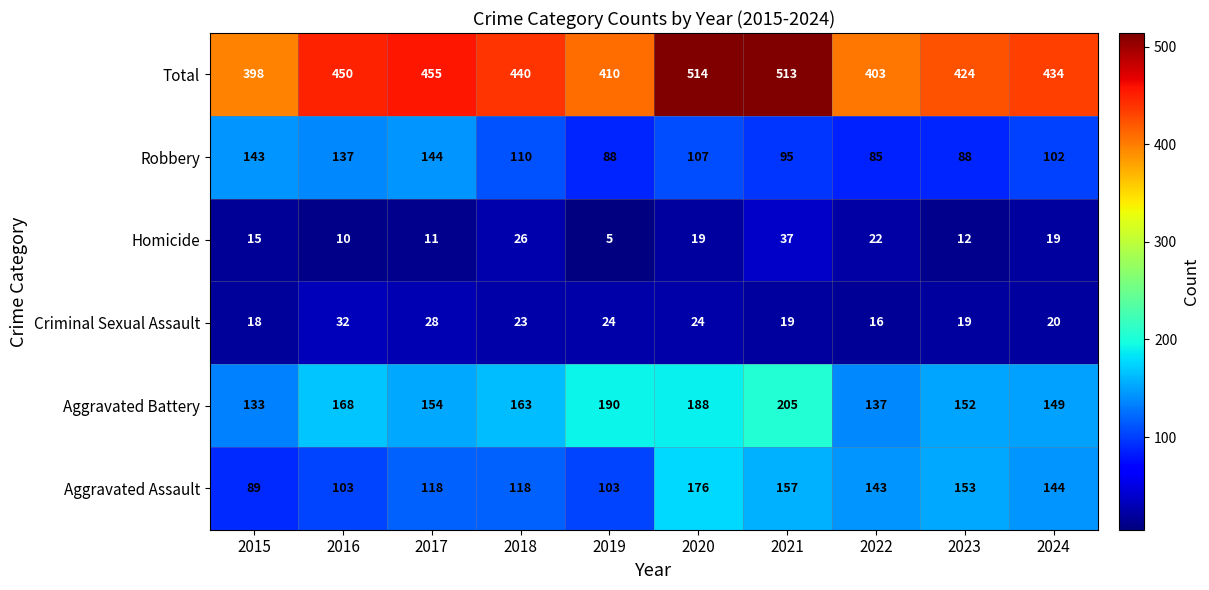

What is the spread (max minus min) of values at 2024?

415